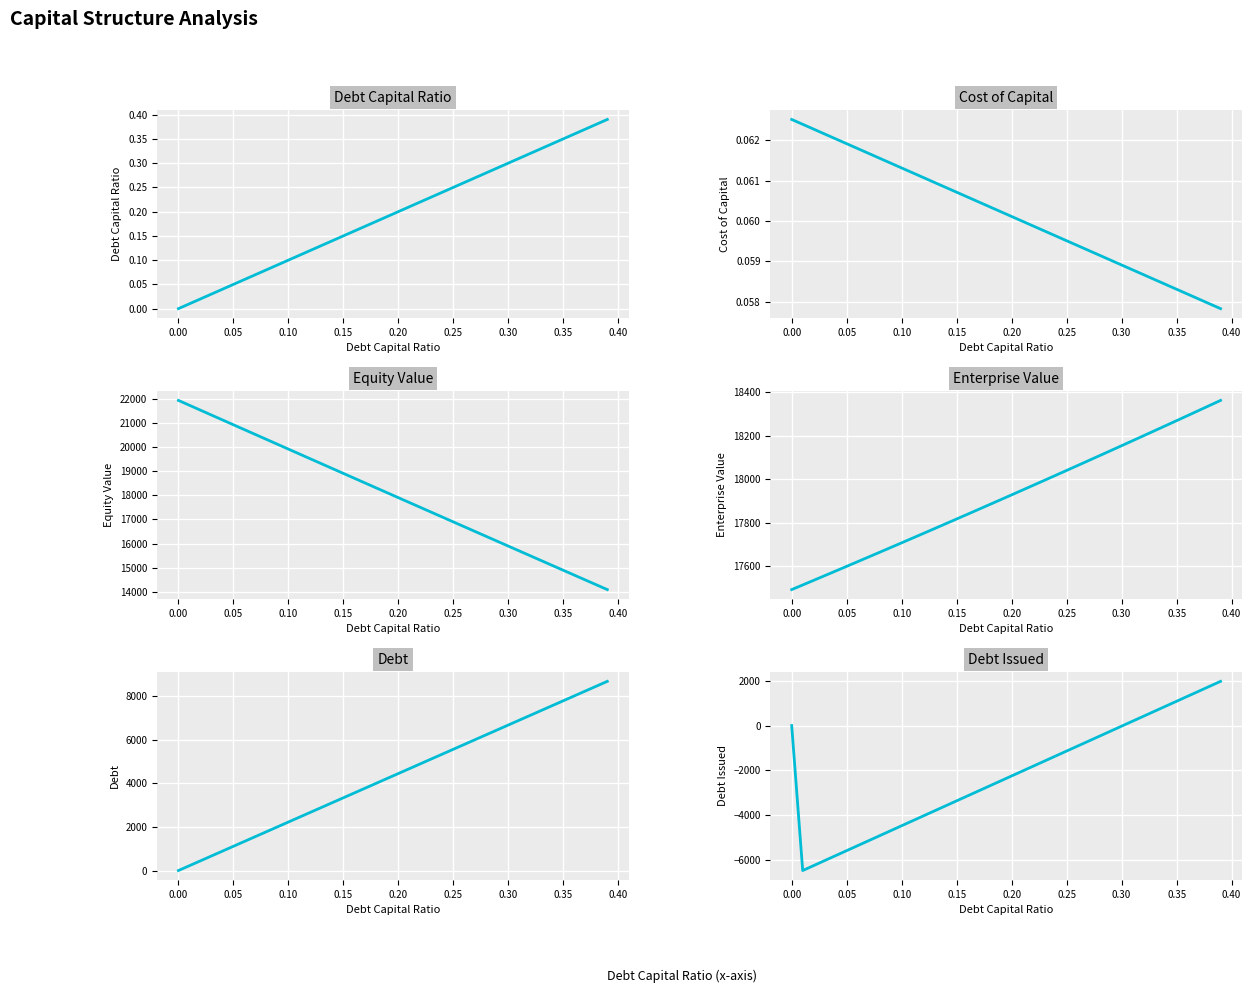

True or false: debt_capital has more than 2 interior local peaks.

False